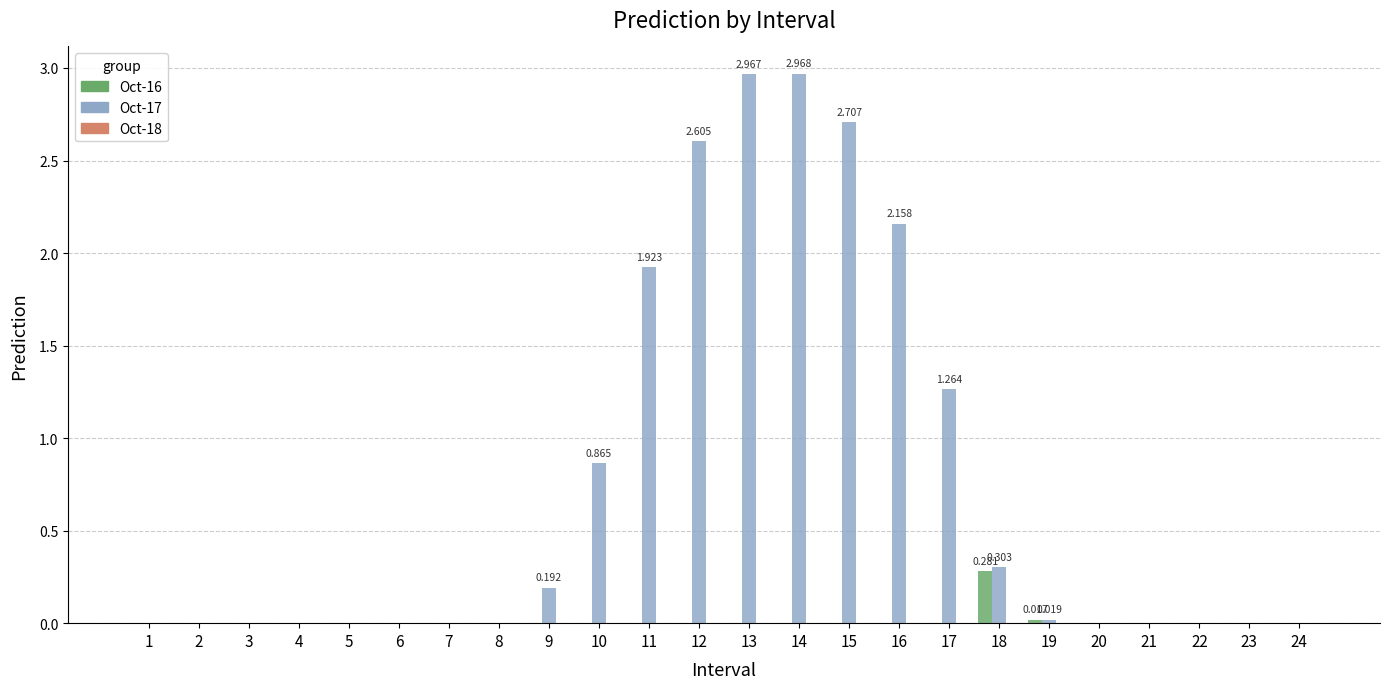

How many data points does each series have?

24